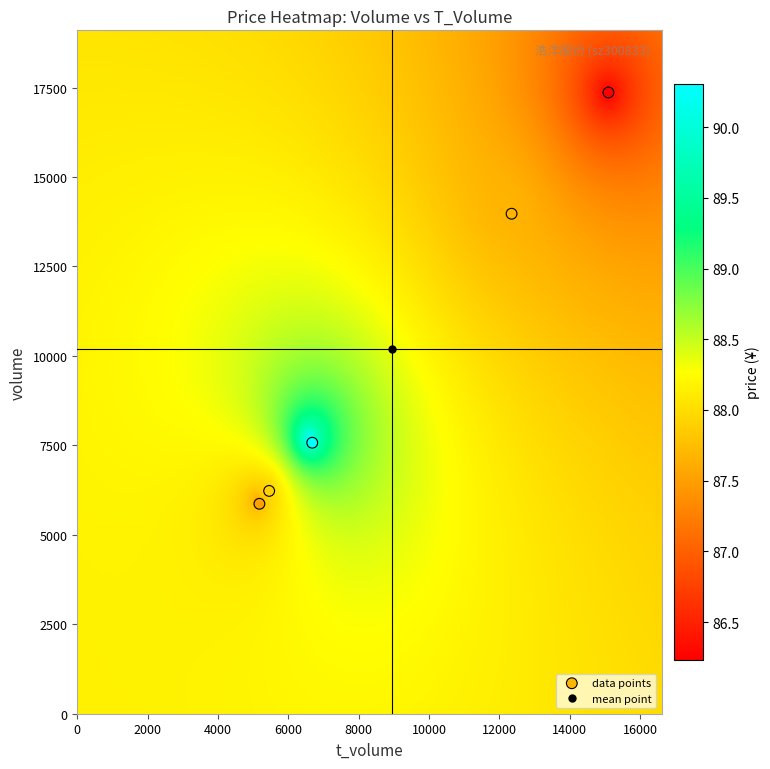

What Y value in the scatter plot is closest to 11615?

13974